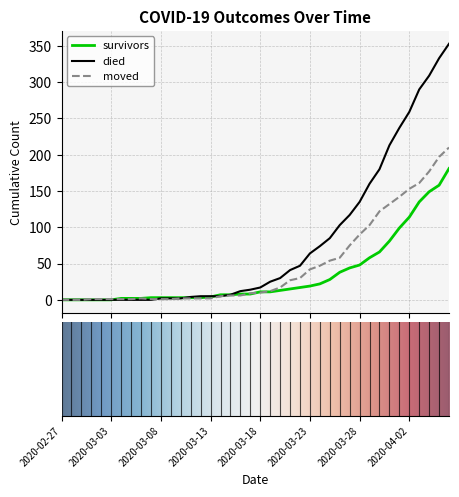

List the series in order of their overall mean, lowest first.

survivors, moved, died